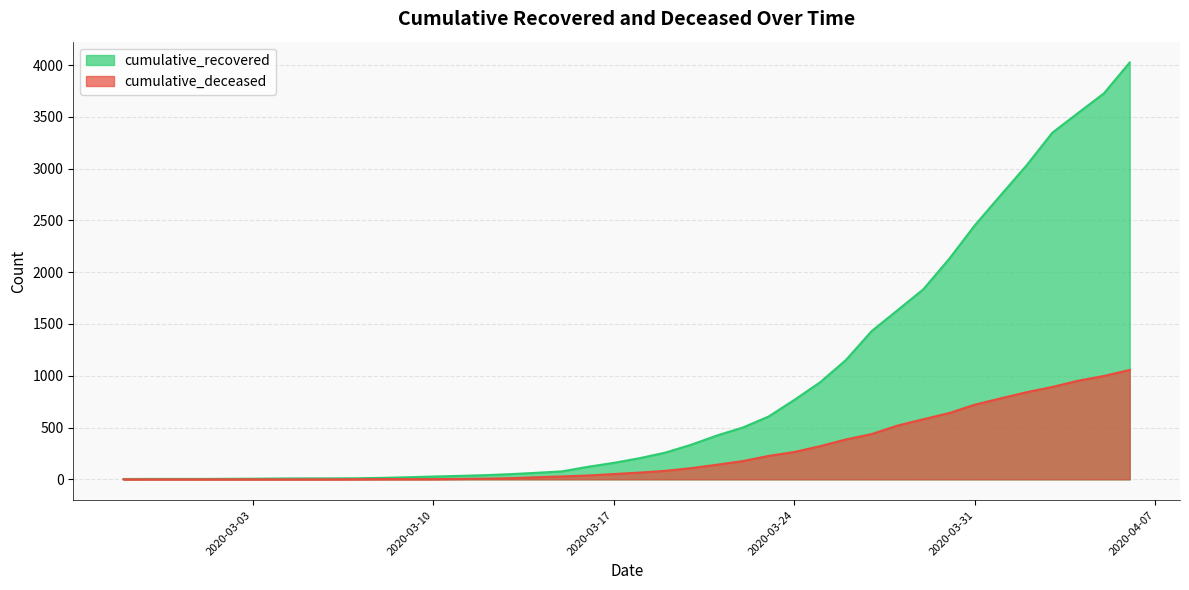

What is the difference between the highest and lowest values at 2020-03-19?

176